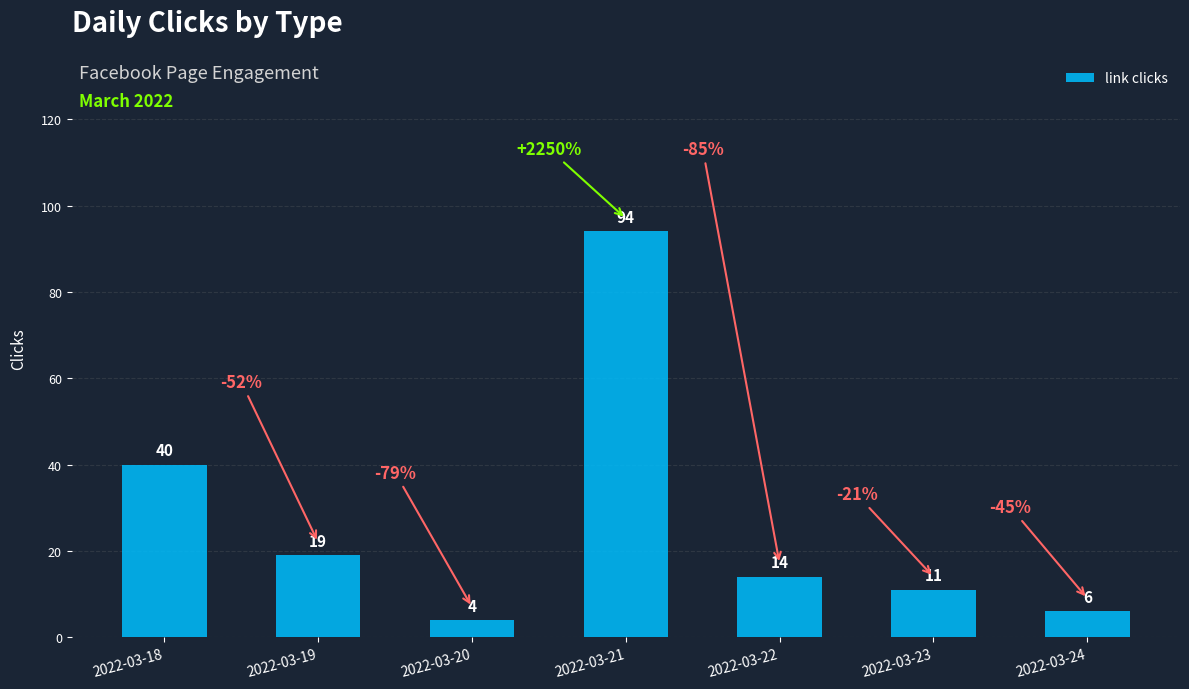

How many series are shown in this chart?

1